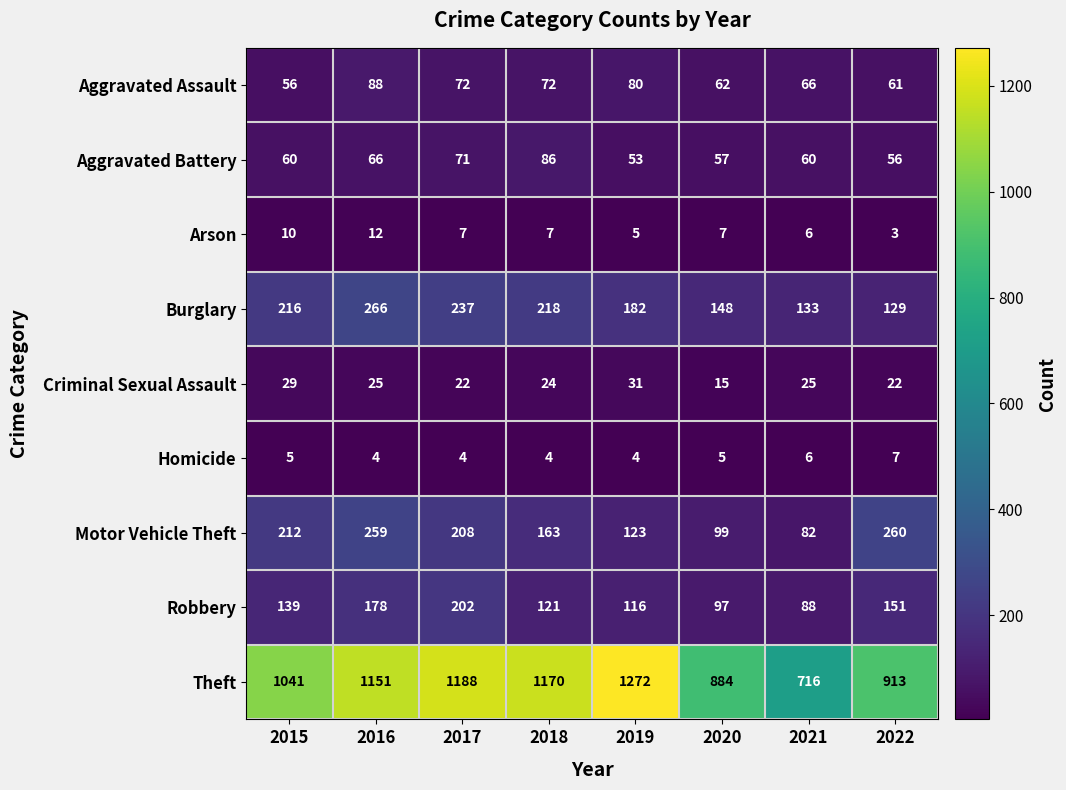

How many data points does each series have?

8